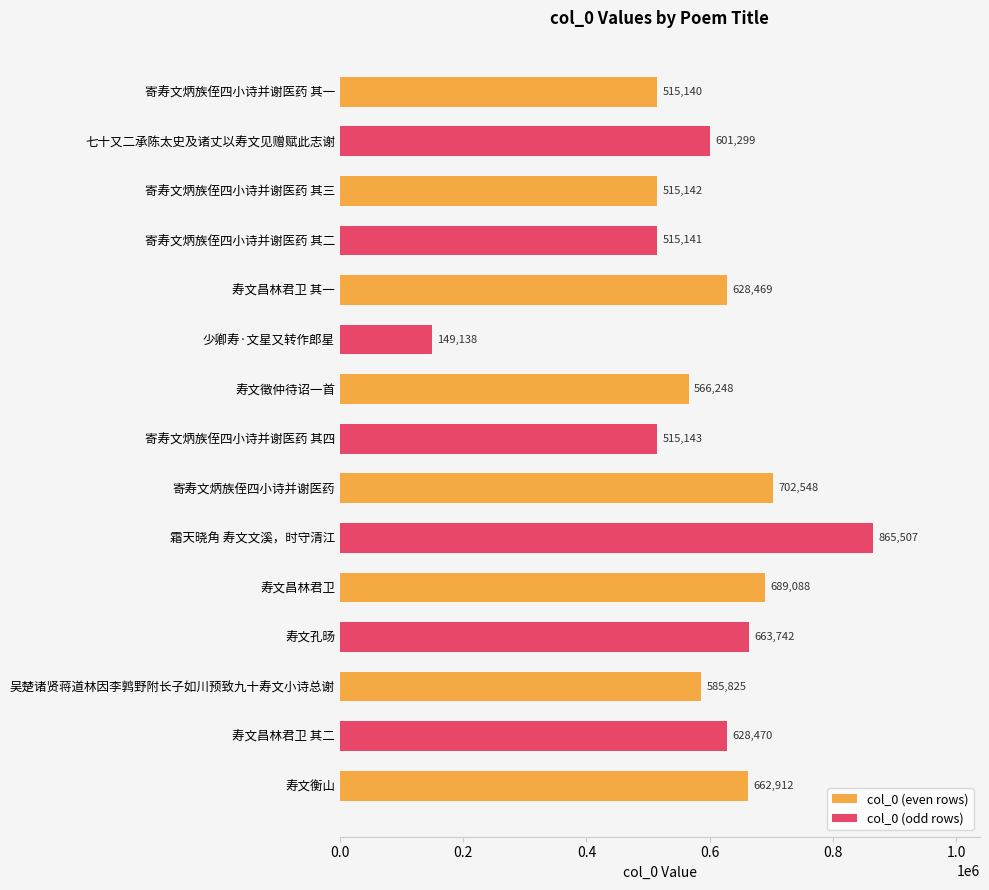

What is the difference between the maximum and minimum values?

716369